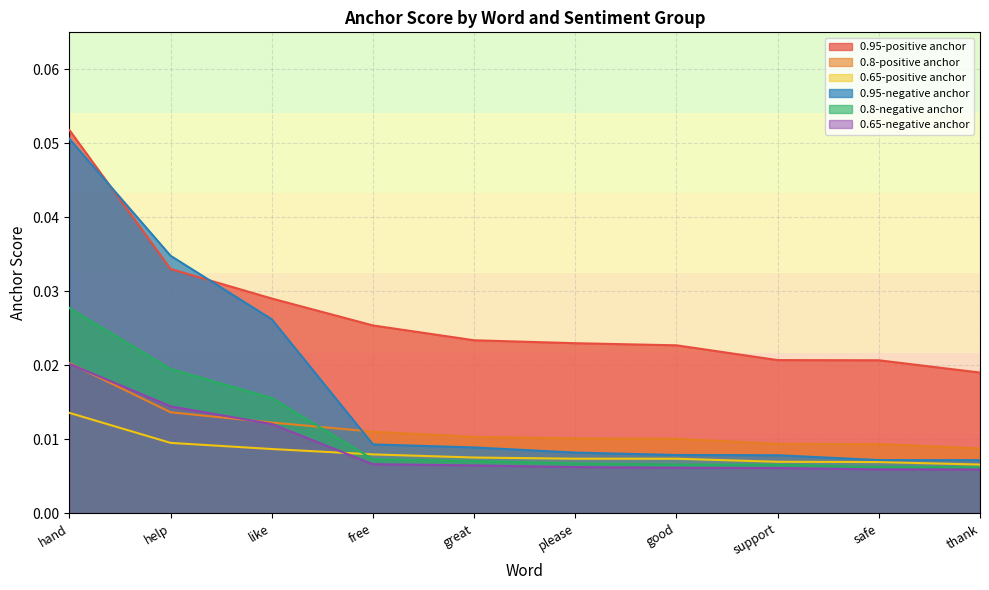

Is it true that 0.95-negative anchor equals 0.0 at like?

True